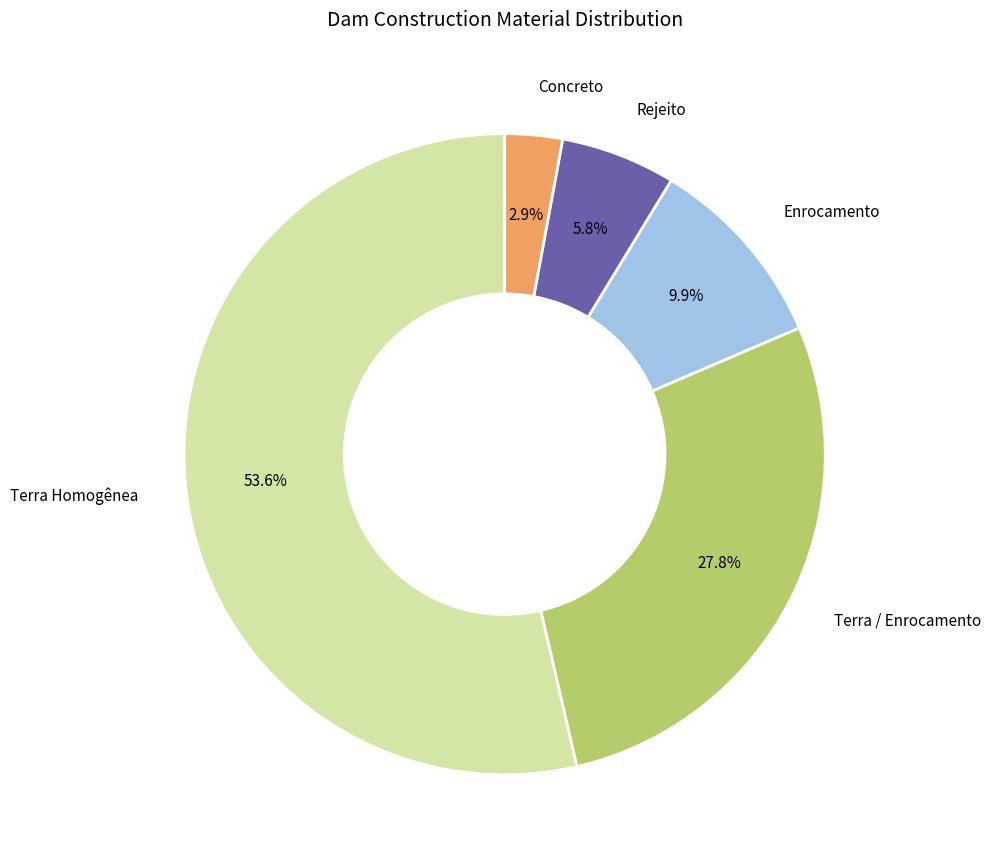

To the nearest percent, what portion does Rejeito represent?

6%